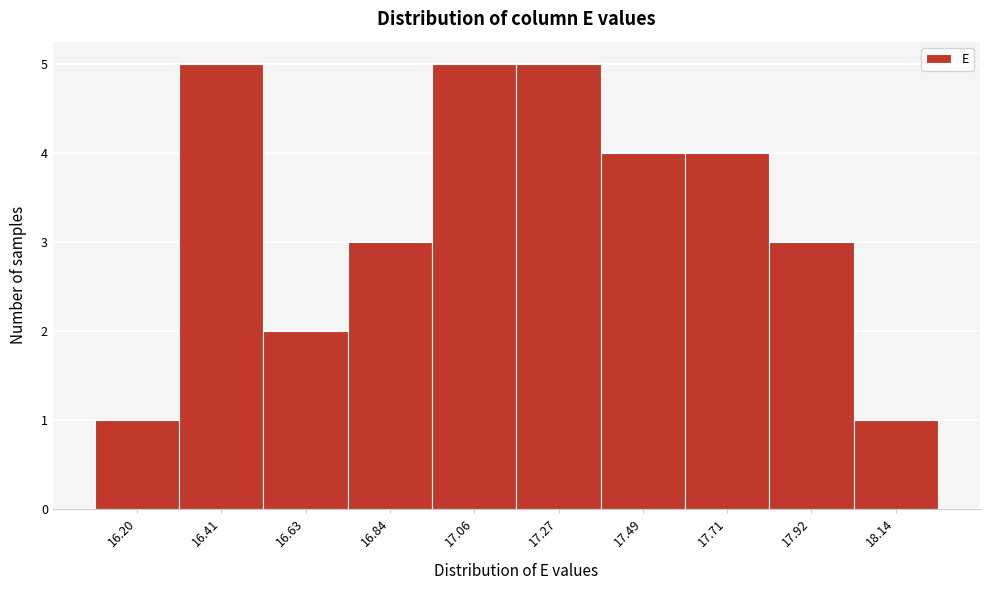

Reading left to right, extract all data points from this chart.

1	5	2	3	5	5	4	4	3	1